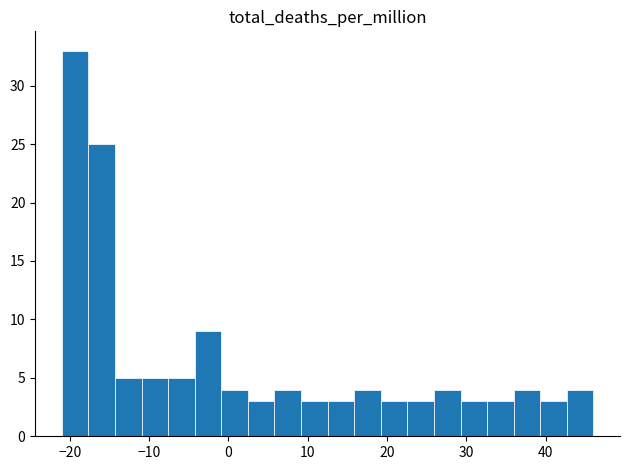

Read against the x-axis, roughly where is the centre of the tallest bar?

-19